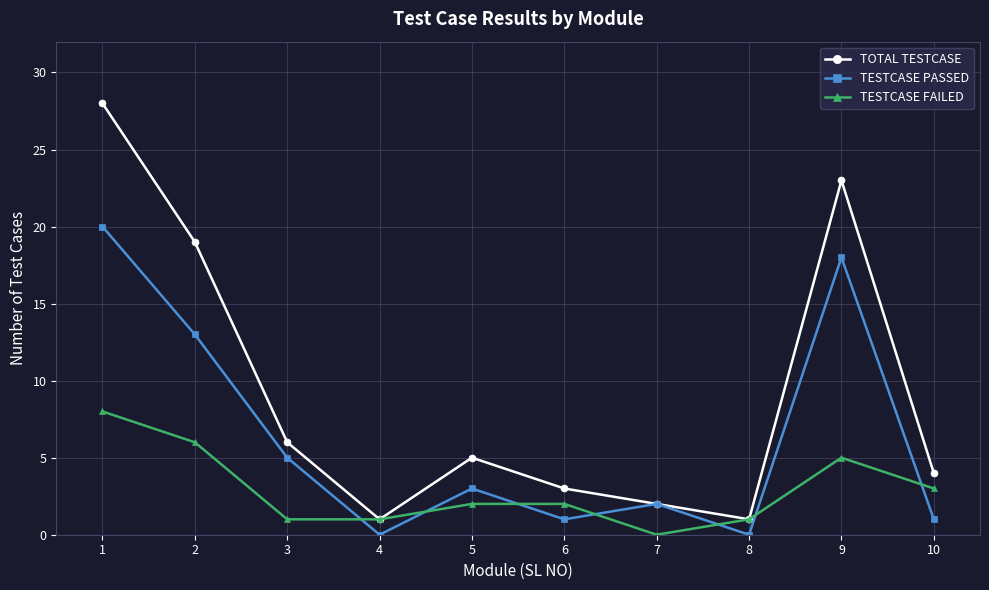

At which category does the chart reach its peak across all series?

1